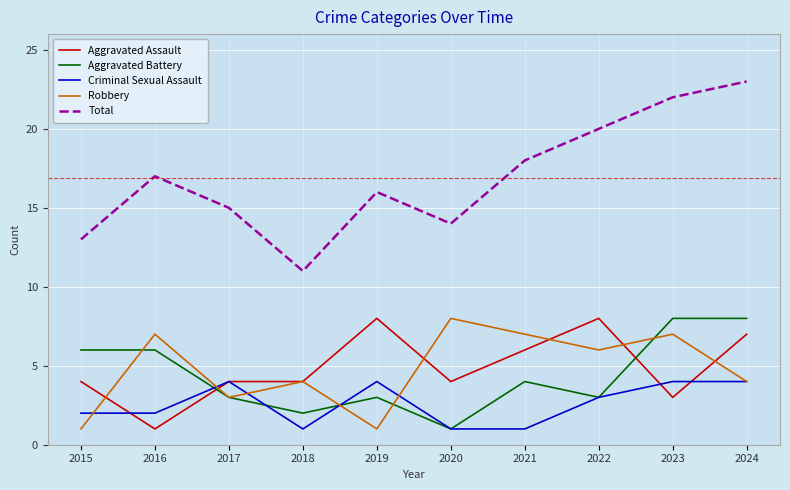

Reading left to right, list all the values displayed in this chart.

Aggravated Assault: 2015=4	2016=1	2017=4	2018=4	2019=8	2020=4	2021=6	2022=8	2023=3	2024=7
Aggravated Battery: 2015=6	2016=6	2017=3	2018=2	2019=3	2020=1	2021=4	2022=3	2023=8	2024=8
Criminal Sexual Assault: 2015=2	2016=2	2017=4	2018=1	2019=4	2020=1	2021=1	2022=3	2023=4	2024=4
Robbery: 2015=1	2016=7	2017=3	2018=4	2019=1	2020=8	2021=7	2022=6	2023=7	2024=4
Total: 2015=13	2016=17	2017=15	2018=11	2019=16	2020=14	2021=18	2022=20	2023=22	2024=23